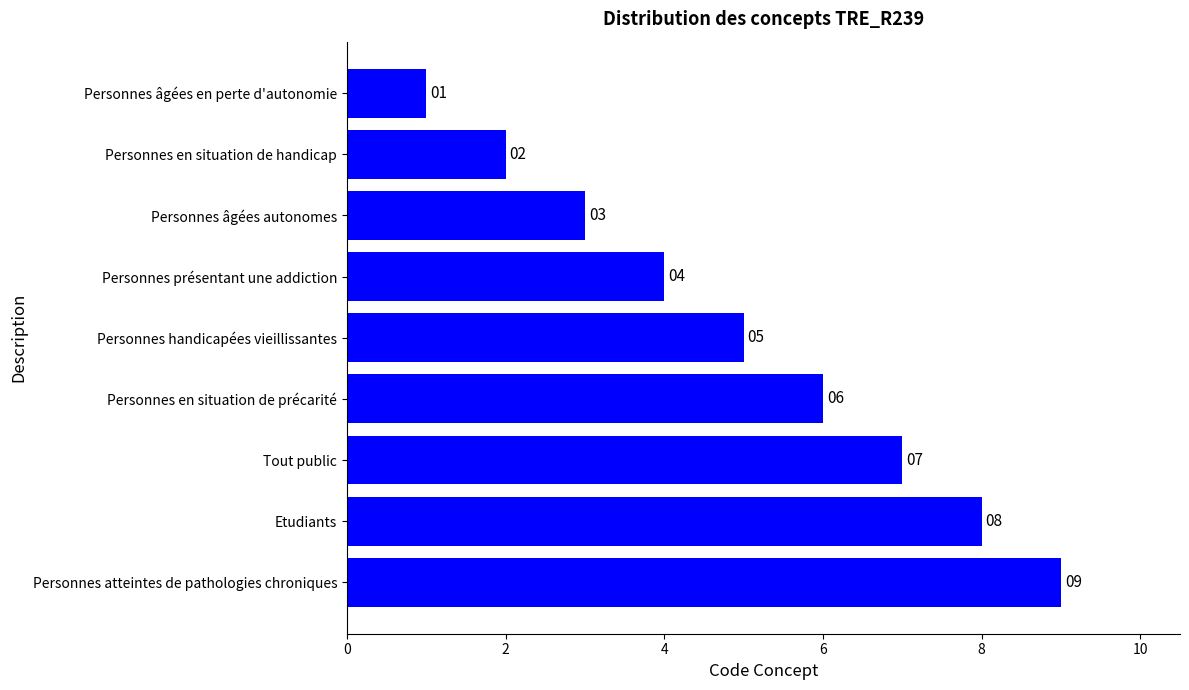

The value at Personnes handicapées vieillissantes is 5. True or false?

True